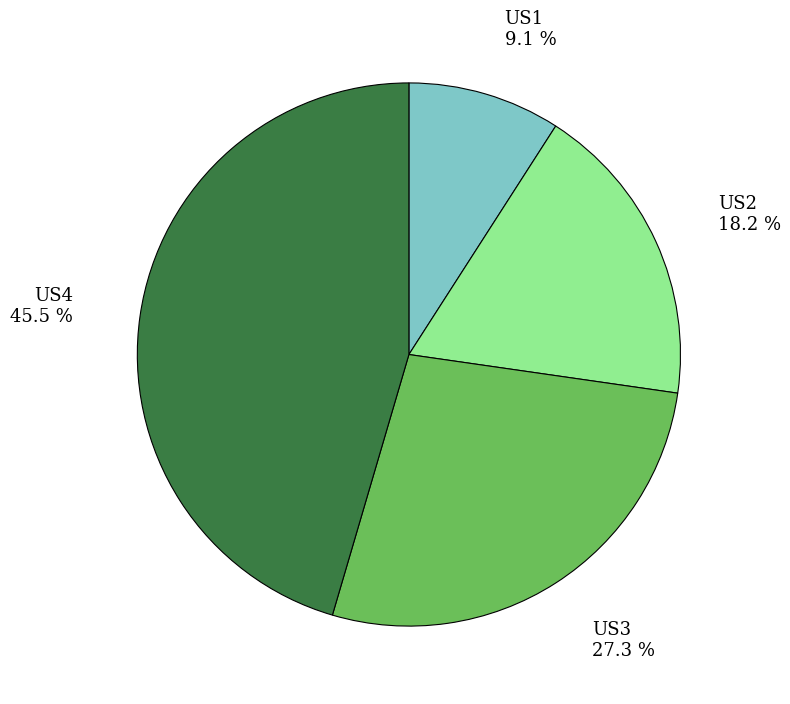

Does any single category account for the majority?

No